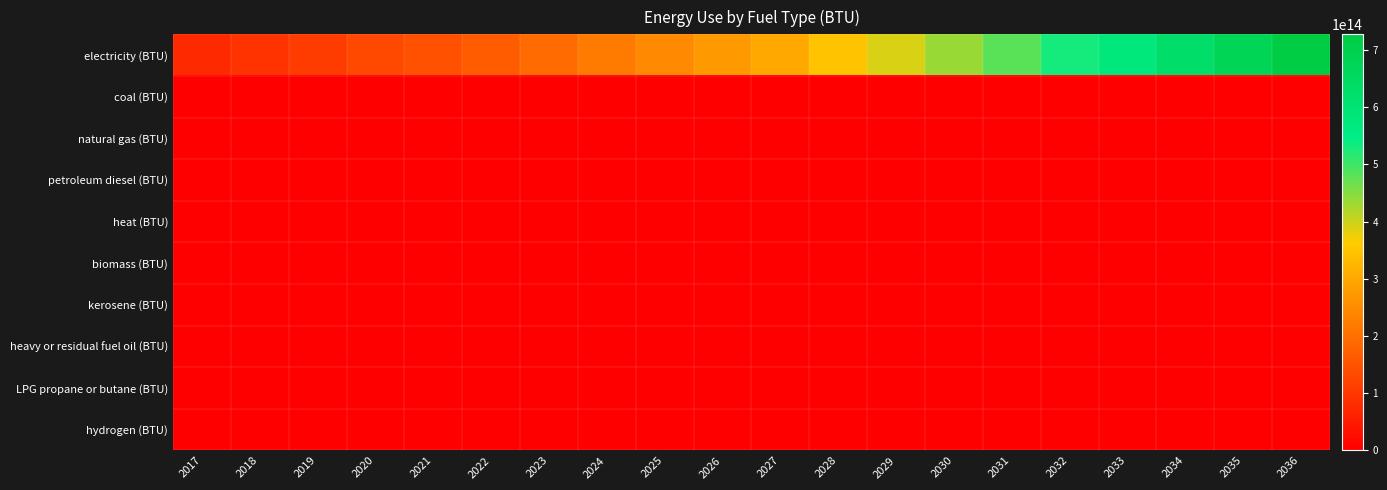

Reading right to left, what are all the values shown in this chart?

electricity (BTU): 2036=727189271725549.9	2035=676520158635472.4	2034=626689319829865.8	2033=577735138666221.5	2032=529698378179998.7	2031=482687616613124.5	2030=436540917939471.9	2029=391305297527429.9	2028=347031244685422.3	2027=303773049559922.2	2026=275039114759746.6	2025=246894155819425.2	2024=219368112497386.4	2023=192492988790209.2	2022=166303033955045.4	2021=146945551519411.8	2020=128031299879787.2	2019=109587364276843.0	2018=91643082695721.8	2017=74230285047056.8
coal (BTU): 2036=0.0	2035=0.0	2034=0.0	2033=0.0	2032=0.0	2031=0.0	2030=0.0	2029=0.0	2028=0.0	2027=0.0	2026=0.0	2025=0.0	2024=0.0	2023=0.0	2022=0.0	2021=0.0	2020=0.0	2019=0.0	2018=0.0	2017=0.0
natural gas (BTU): 2036=0.0	2035=0.0	2034=0.0	2033=0.0	2032=0.0	2031=0.0	2030=0.0	2029=0.0	2028=0.0	2027=0.0	2026=0.0	2025=0.0	2024=0.0	2023=0.0	2022=0.0	2021=0.0	2020=0.0	2019=0.0	2018=0.0	2017=0.0
petroleum diesel (BTU): 2036=0.0	2035=0.0	2034=0.0	2033=0.0	2032=0.0	2031=0.0	2030=0.0	2029=0.0	2028=0.0	2027=0.0	2026=0.0	2025=0.0	2024=0.0	2023=0.0	2022=0.0	2021=0.0	2020=0.0	2019=0.0	2018=0.0	2017=0.0
heat (BTU): 2036=0.0	2035=0.0	2034=0.0	2033=0.0	2032=0.0	2031=0.0	2030=0.0	2029=0.0	2028=0.0	2027=0.0	2026=0.0	2025=0.0	2024=0.0	2023=0.0	2022=0.0	2021=0.0	2020=0.0	2019=0.0	2018=0.0	2017=0.0
biomass (BTU): 2036=0.0	2035=0.0	2034=0.0	2033=0.0	2032=0.0	2031=0.0	2030=0.0	2029=0.0	2028=0.0	2027=0.0	2026=0.0	2025=0.0	2024=0.0	2023=0.0	2022=0.0	2021=0.0	2020=0.0	2019=0.0	2018=0.0	2017=0.0
kerosene (BTU): 2036=0.0	2035=0.0	2034=0.0	2033=0.0	2032=0.0	2031=0.0	2030=0.0	2029=0.0	2028=0.0	2027=0.0	2026=0.0	2025=0.0	2024=0.0	2023=0.0	2022=0.0	2021=0.0	2020=0.0	2019=0.0	2018=0.0	2017=0.0
heavy or residual fuel oil (BTU): 2036=0.0	2035=0.0	2034=0.0	2033=0.0	2032=0.0	2031=0.0	2030=0.0	2029=0.0	2028=0.0	2027=0.0	2026=0.0	2025=0.0	2024=0.0	2023=0.0	2022=0.0	2021=0.0	2020=0.0	2019=0.0	2018=0.0	2017=0.0
LPG propane or butane (BTU): 2036=0.0	2035=0.0	2034=0.0	2033=0.0	2032=0.0	2031=0.0	2030=0.0	2029=0.0	2028=0.0	2027=0.0	2026=0.0	2025=0.0	2024=0.0	2023=0.0	2022=0.0	2021=0.0	2020=0.0	2019=0.0	2018=0.0	2017=0.0
hydrogen (BTU): 2036=0.0	2035=0.0	2034=0.0	2033=0.0	2032=0.0	2031=0.0	2030=0.0	2029=0.0	2028=0.0	2027=0.0	2026=0.0	2025=0.0	2024=0.0	2023=0.0	2022=0.0	2021=0.0	2020=0.0	2019=0.0	2018=0.0	2017=0.0